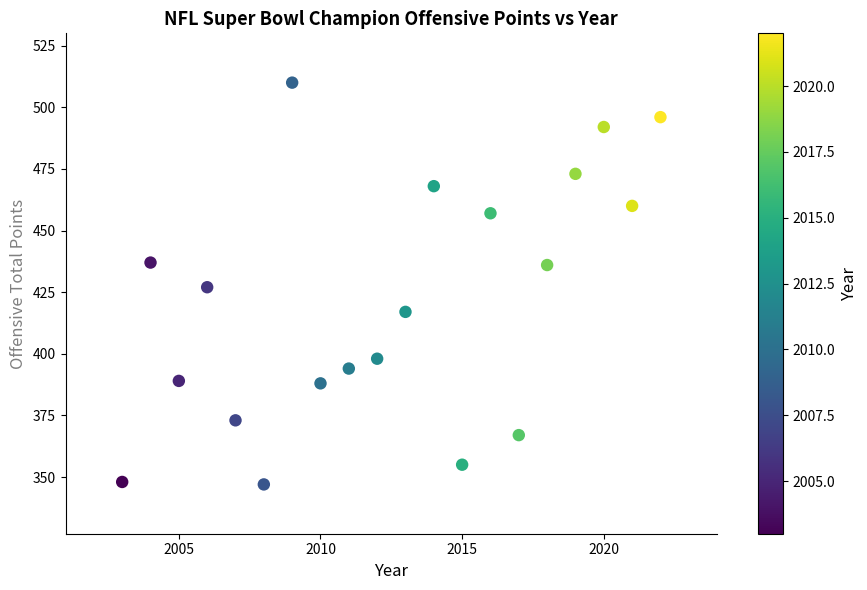

What is the range of X values (max minus min)?

19